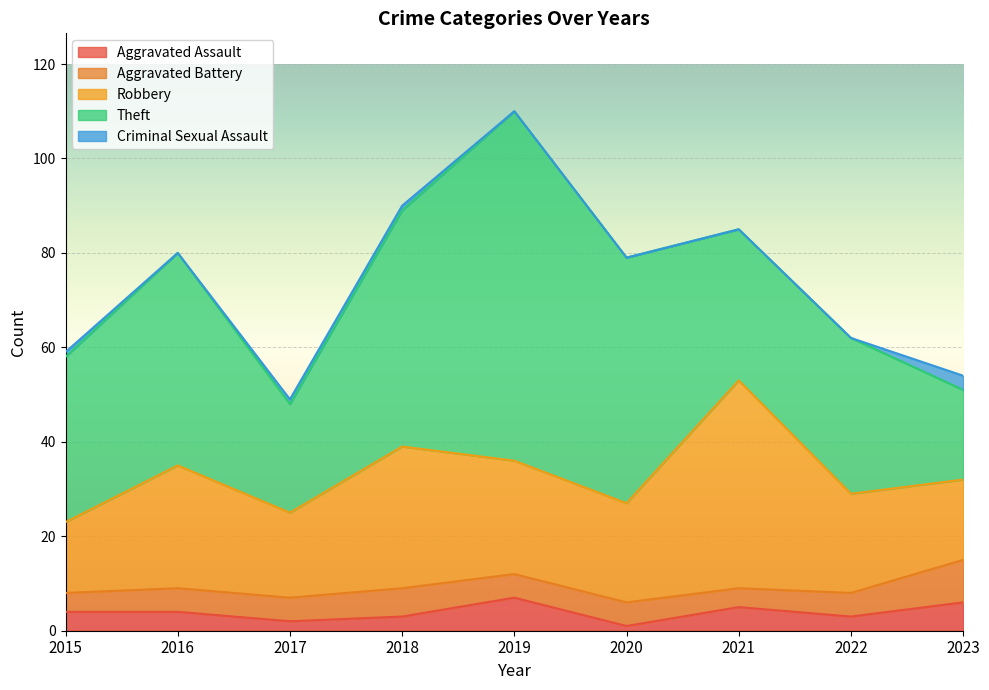

Reading left to right, list all the values displayed in this chart.

Aggravated Assault: 2015=4	2016=4	2017=2	2018=3	2019=7	2020=1	2021=5	2022=3	2023=6
Aggravated Battery: 2015=4	2016=5	2017=5	2018=6	2019=5	2020=5	2021=4	2022=5	2023=9
Robbery: 2015=15	2016=26	2017=18	2018=30	2019=24	2020=21	2021=44	2022=21	2023=17
Theft: 2015=35	2016=45	2017=23	2018=50	2019=74	2020=52	2021=32	2022=33	2023=19
Criminal Sexual Assault: 2015=1	2016=0	2017=1	2018=1	2019=0	2020=0	2021=0	2022=0	2023=3